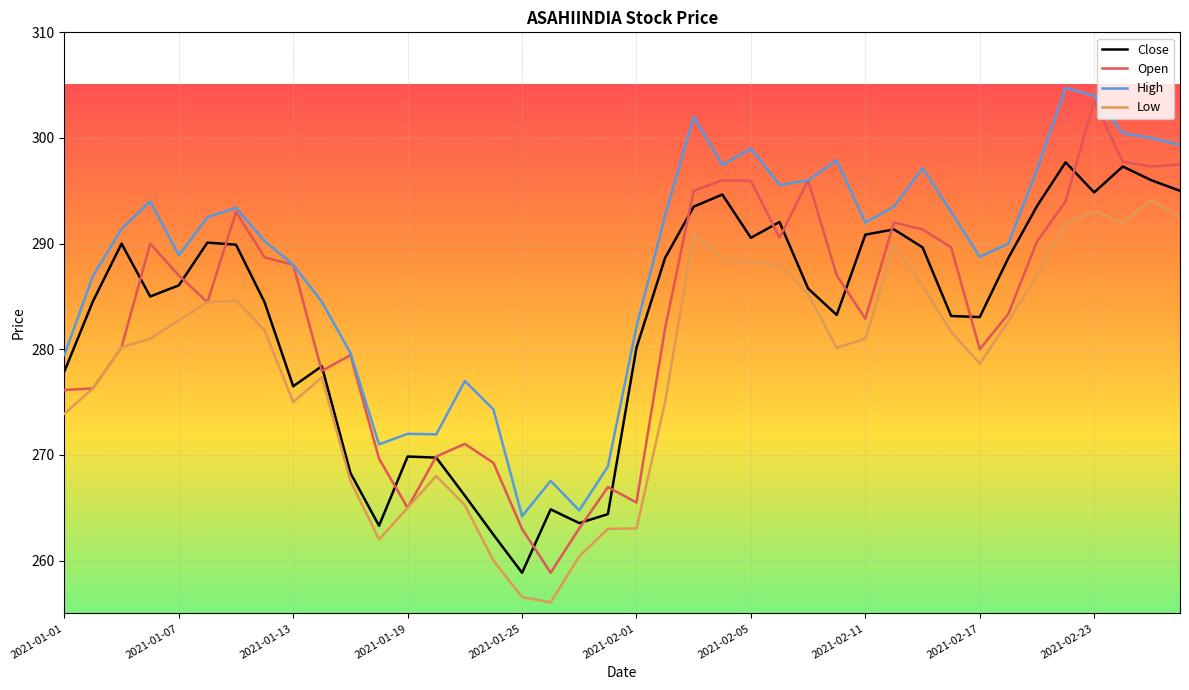

Which series has the largest total across all categories?

High